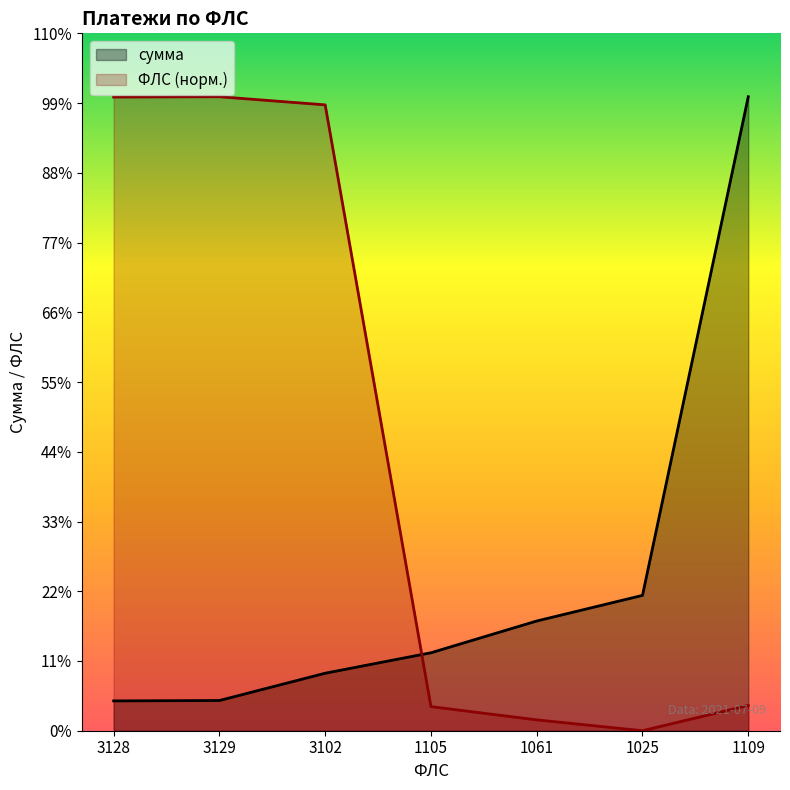

Is the value of сумма at 1109 greater than the value of ФЛС at 3128?

Yes